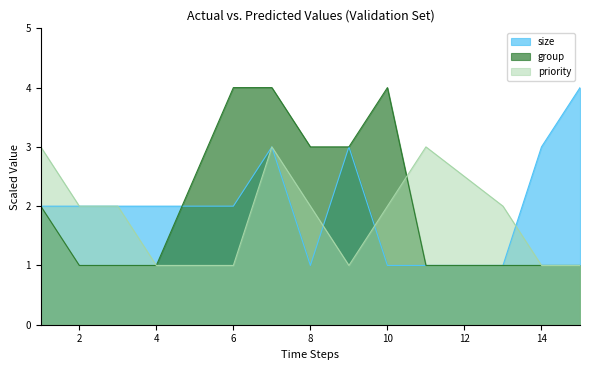

Is the value of priority at 14 greater than the value of size at 11?

No